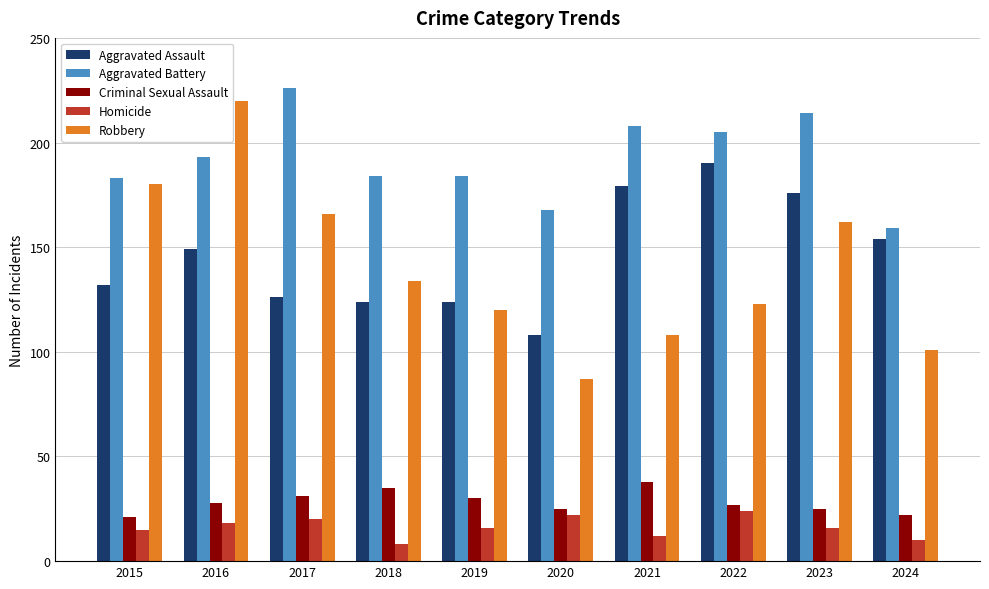

What is the sum of the Aggravated Assault values at 2017 and 2021?

305